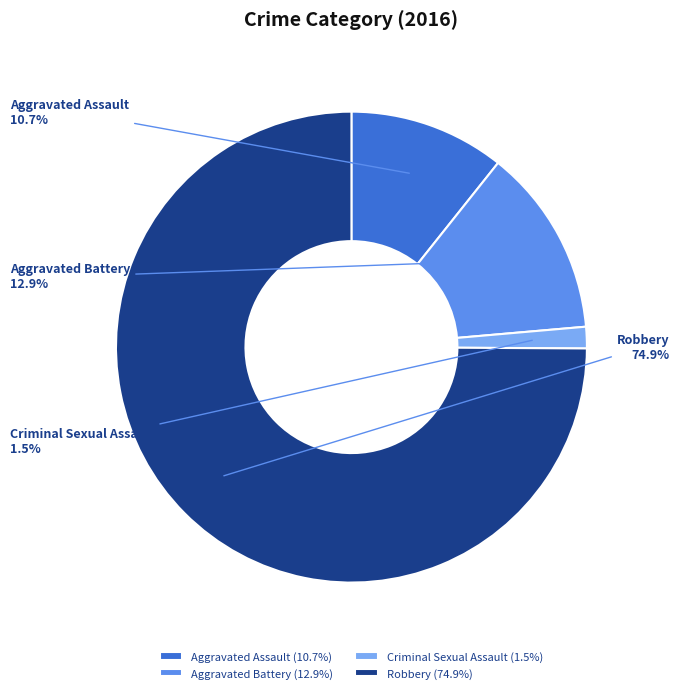

To the nearest percent, what is the difference between the largest and smallest slice percentages?

73%